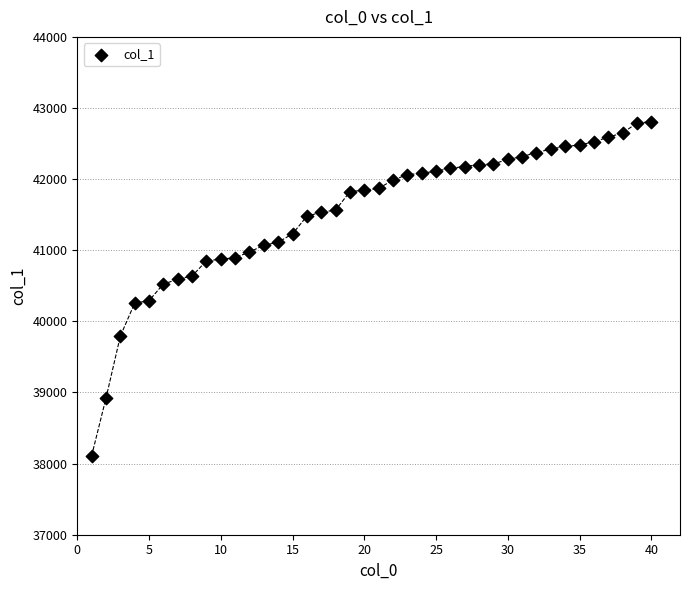

What is the range of Y values (max minus min)?

4698